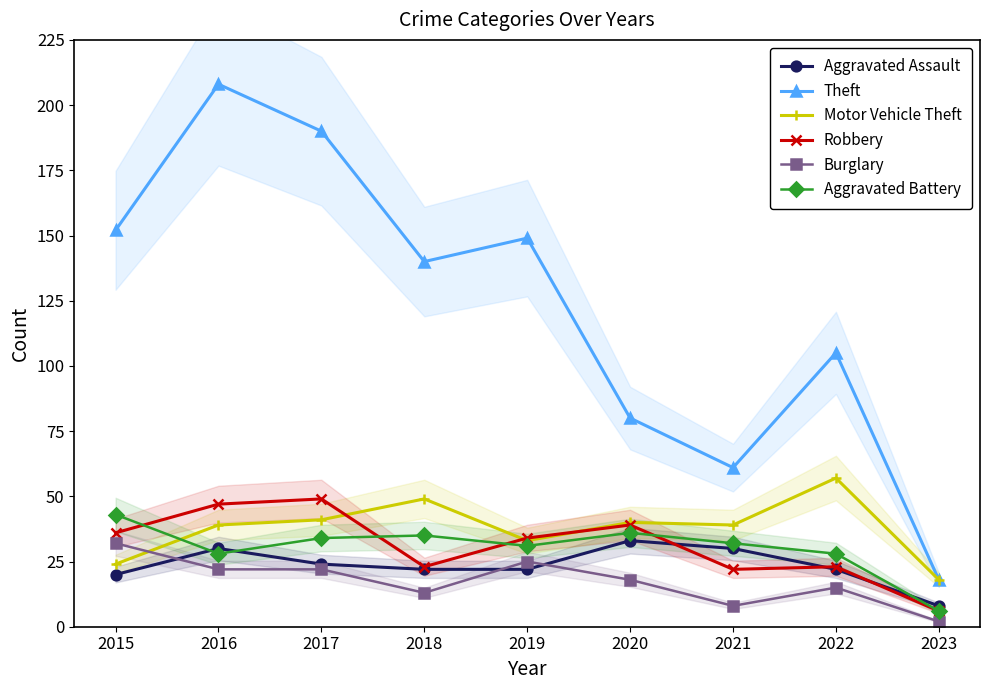

Is it true that Theft equals 62 at 2018?

False